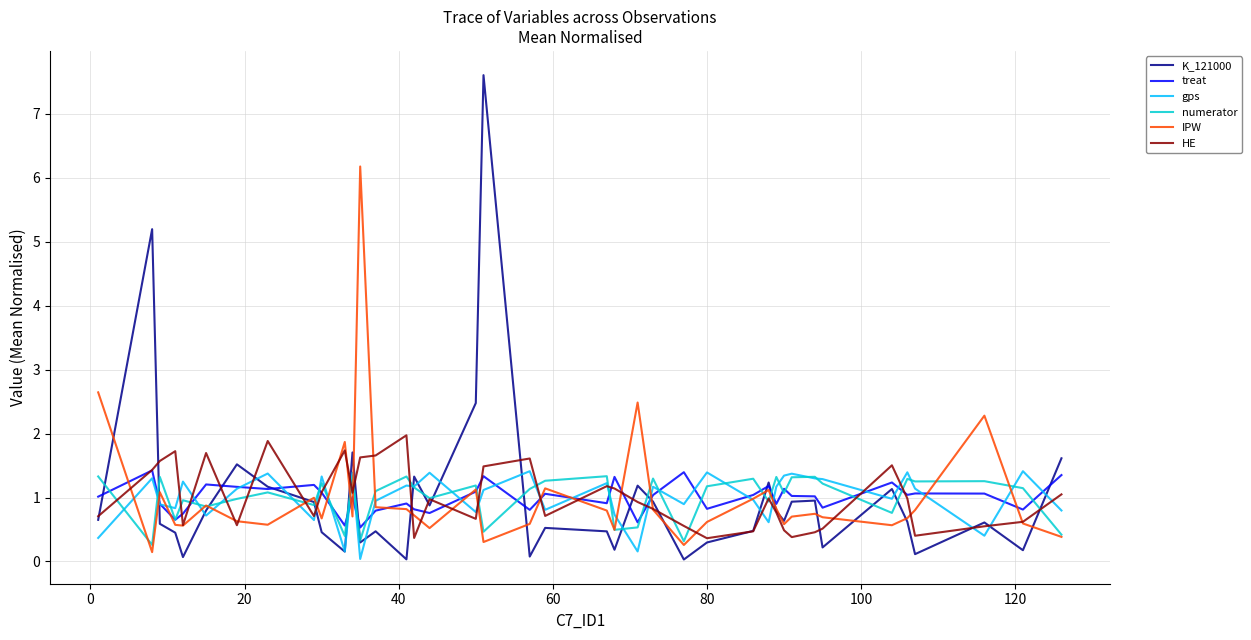

What is the lowest value of the HE series?

0.4